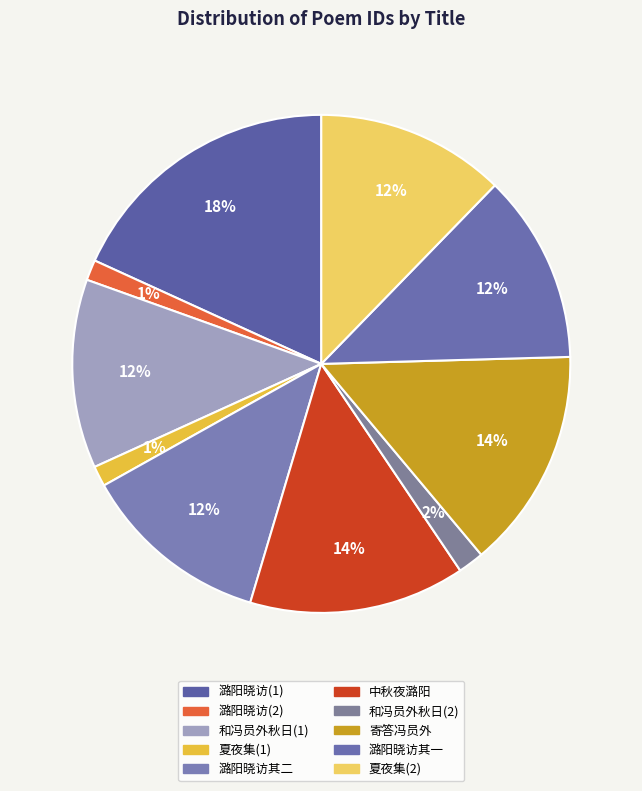

Count the number of slices in the pie.

10